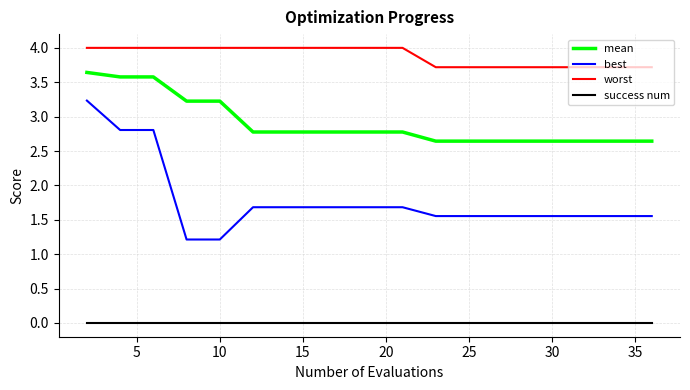

How many series are shown in this chart?

4